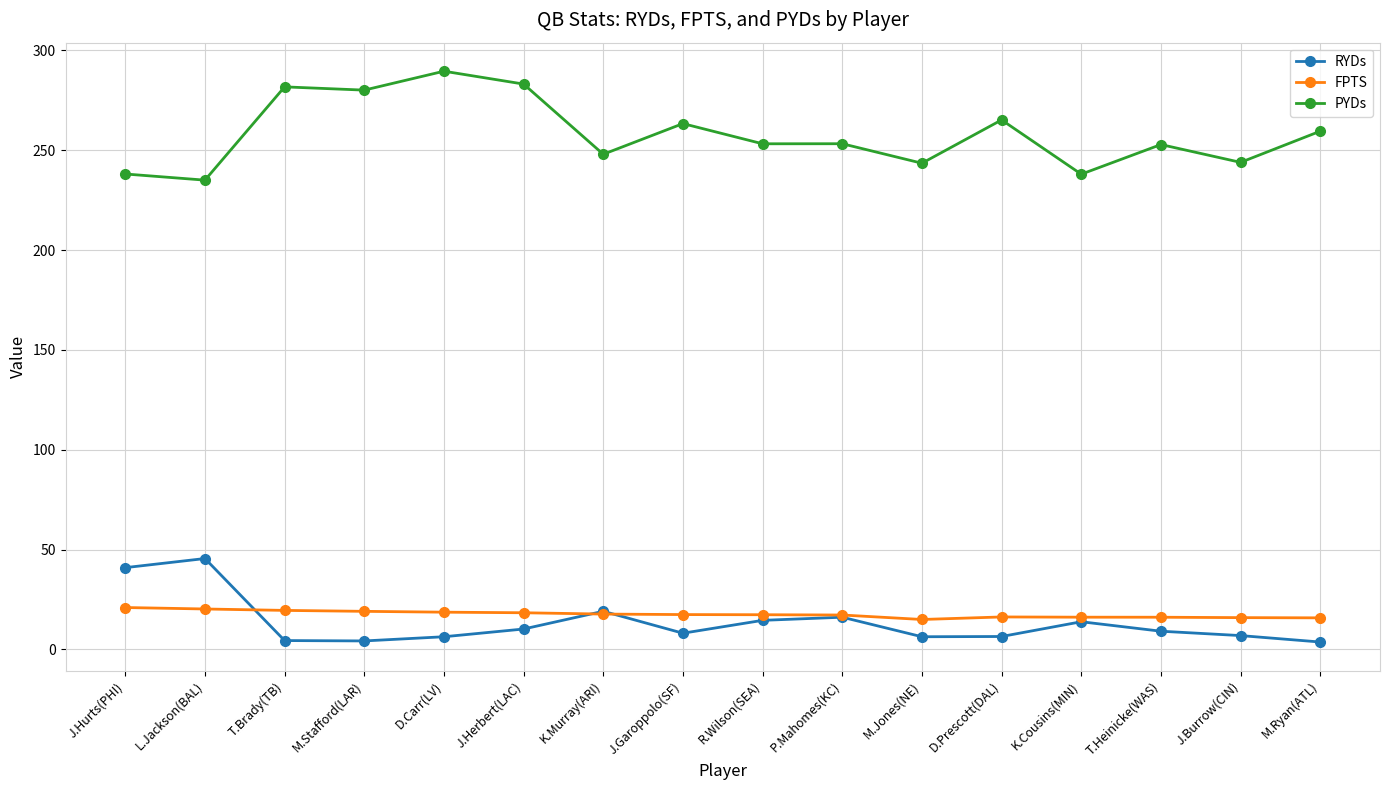

List the series in order of their peak value, highest first.

PYDs, RYDs, FPTS